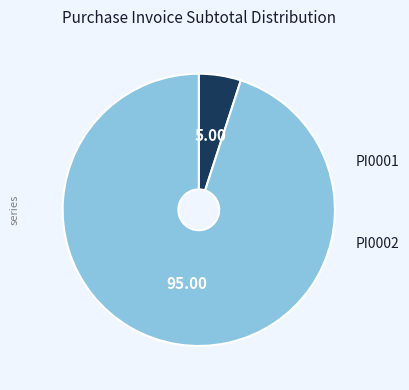

Does any single category account for the majority?

Yes